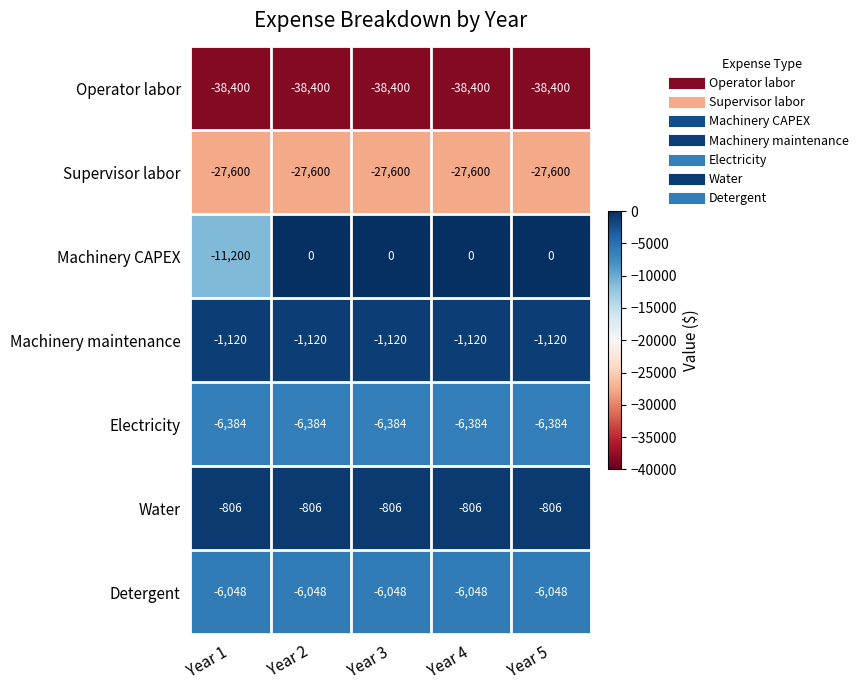

What is the difference between the maximum and minimum values in the Machinery CAPEX series?

11200